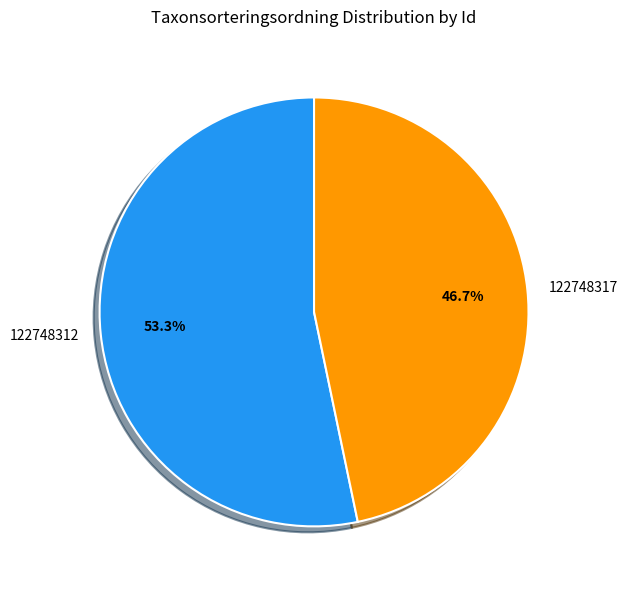

How many slices are in this pie chart?

2